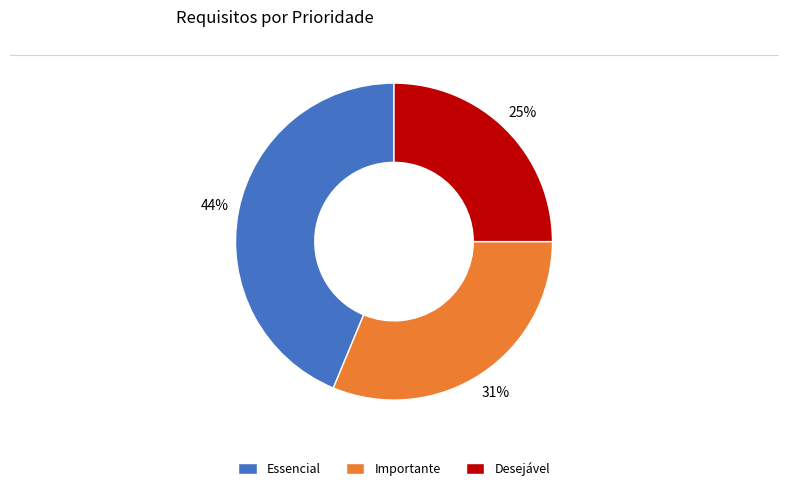

Count the number of slices in the pie.

3